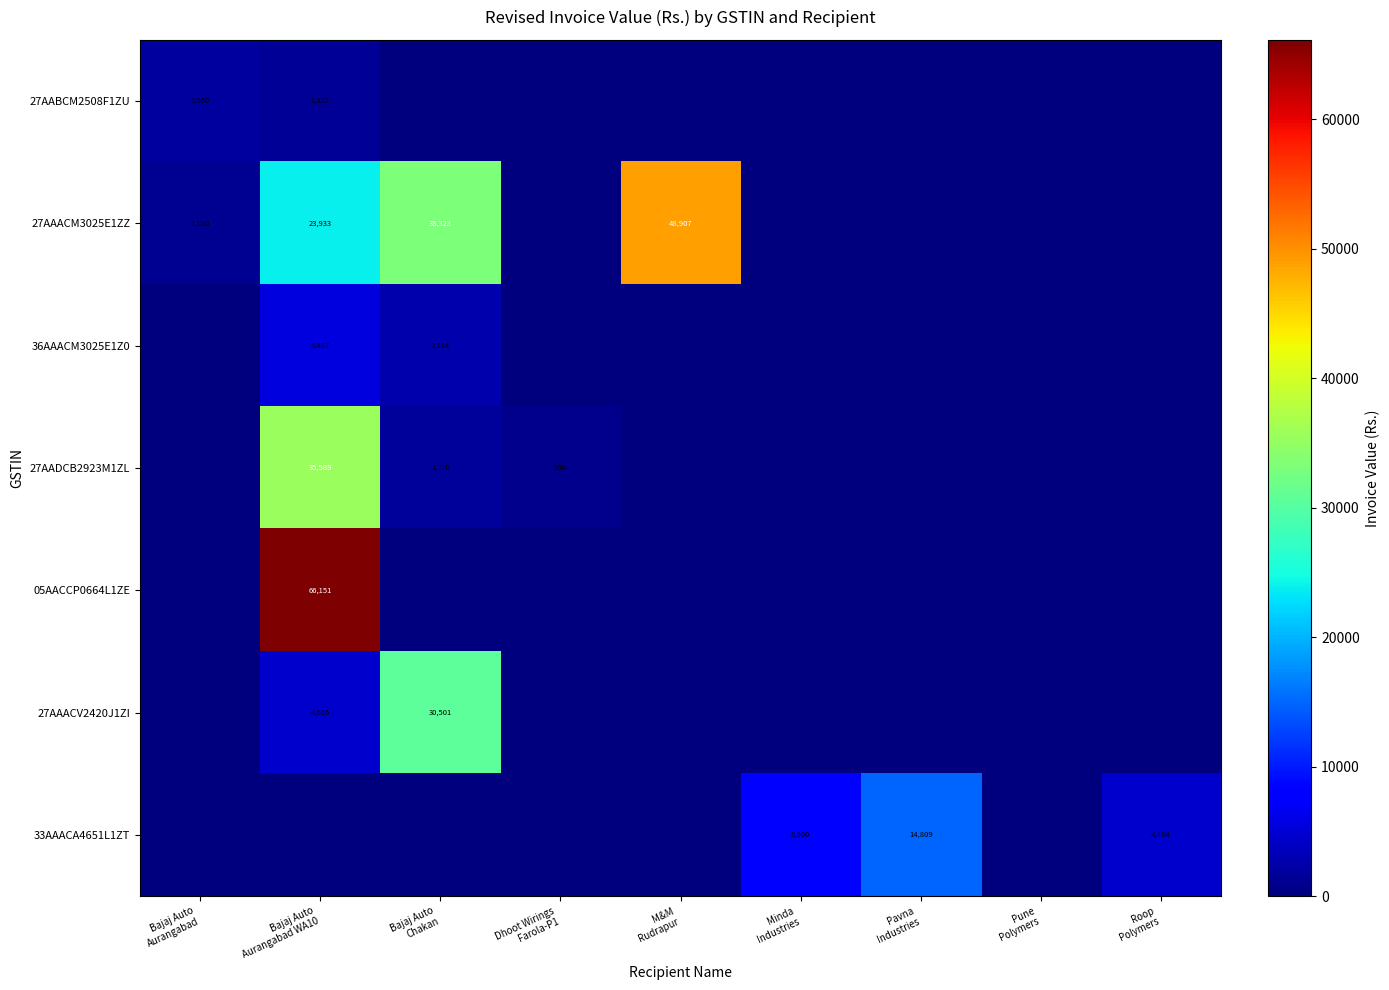

At which label is 27AAACM3025E1ZZ closest to 24453?

Bajaj Auto Aurangabad WA10